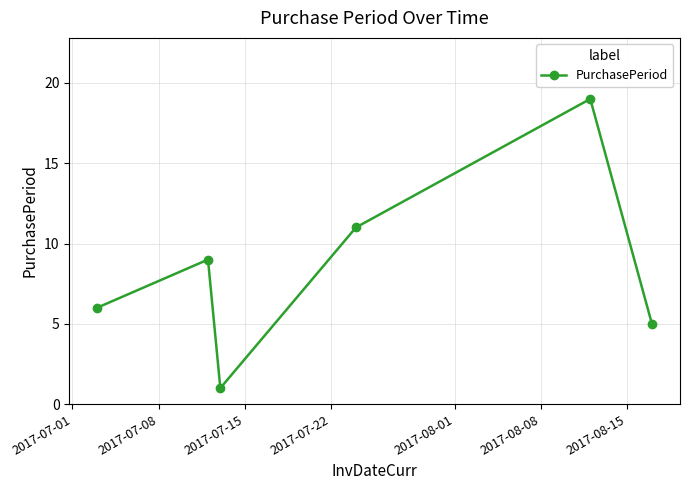

True or false: there are more than 2 points higher than both neighbors.

False